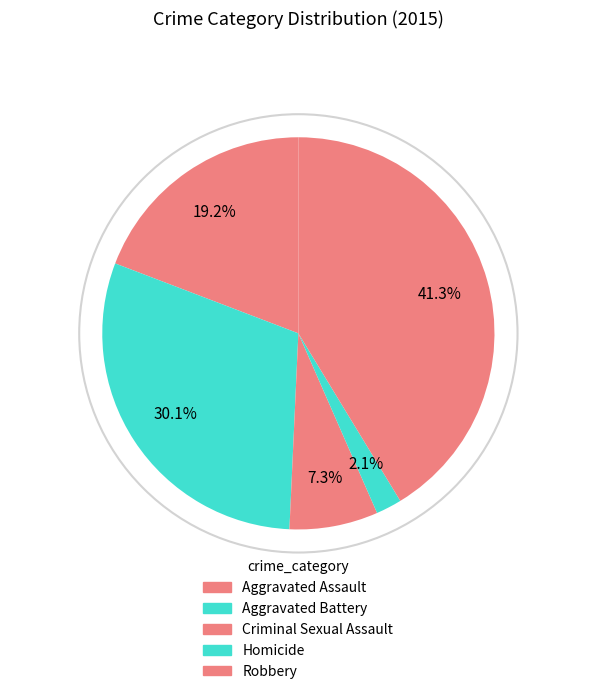

Is there any slice that represents more than half of the pie?

No